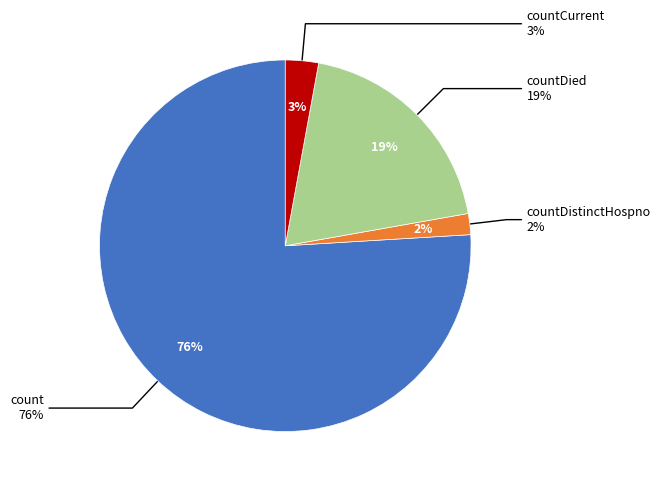

Do countDied and countCurrent together represent more than half of the pie?

No